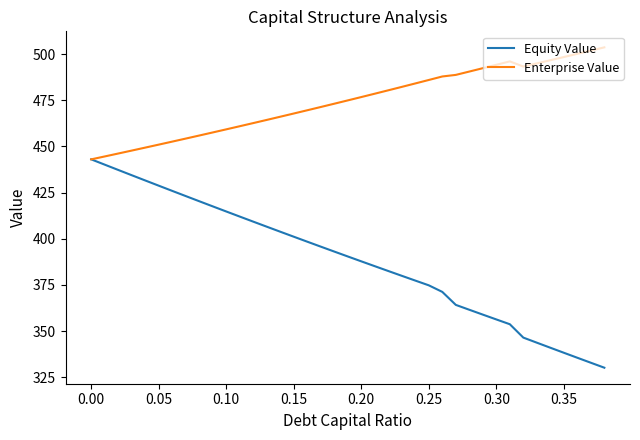

List the series in order of their overall mean, lowest first.

Equity Value, Enterprise Value